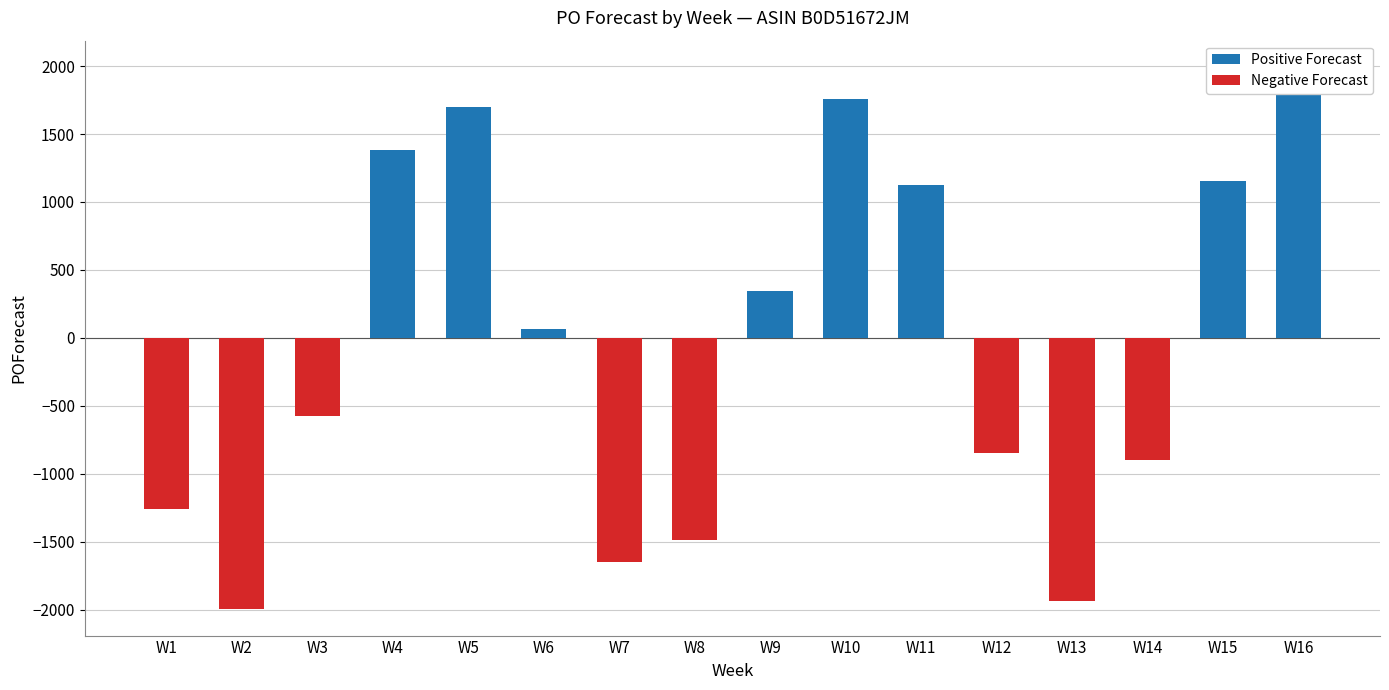

What is the approximate value at W8?

-1491